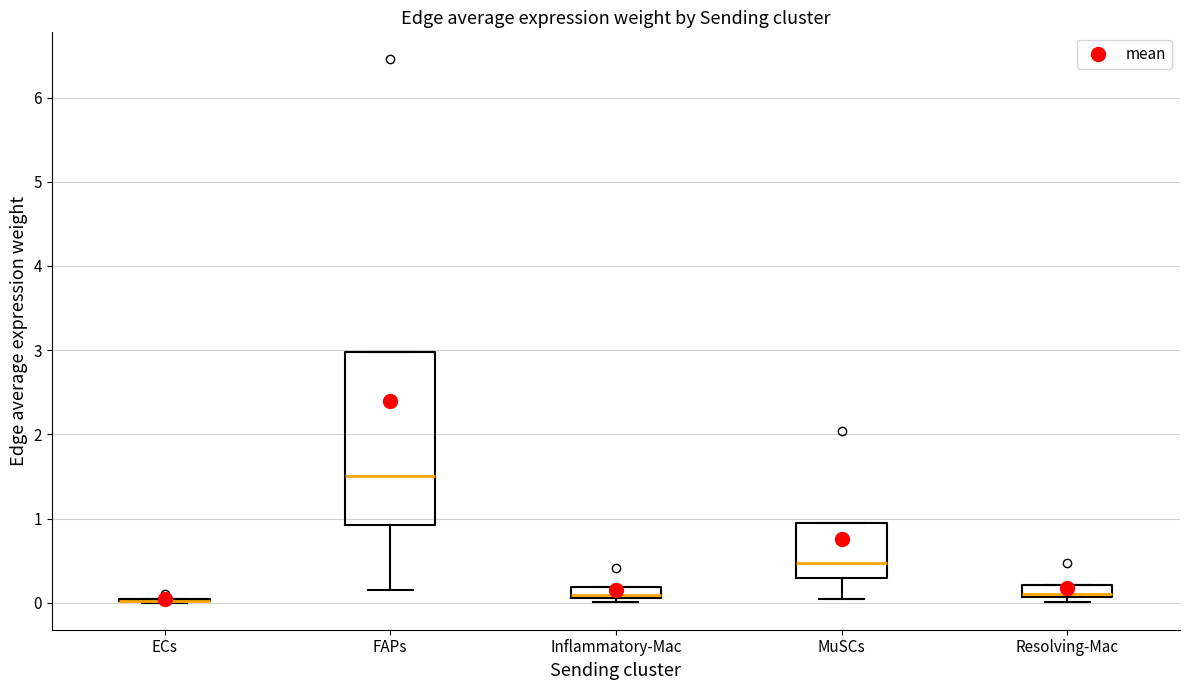

Which box is the tallest, from its lower edge to its upper edge?

FAPs